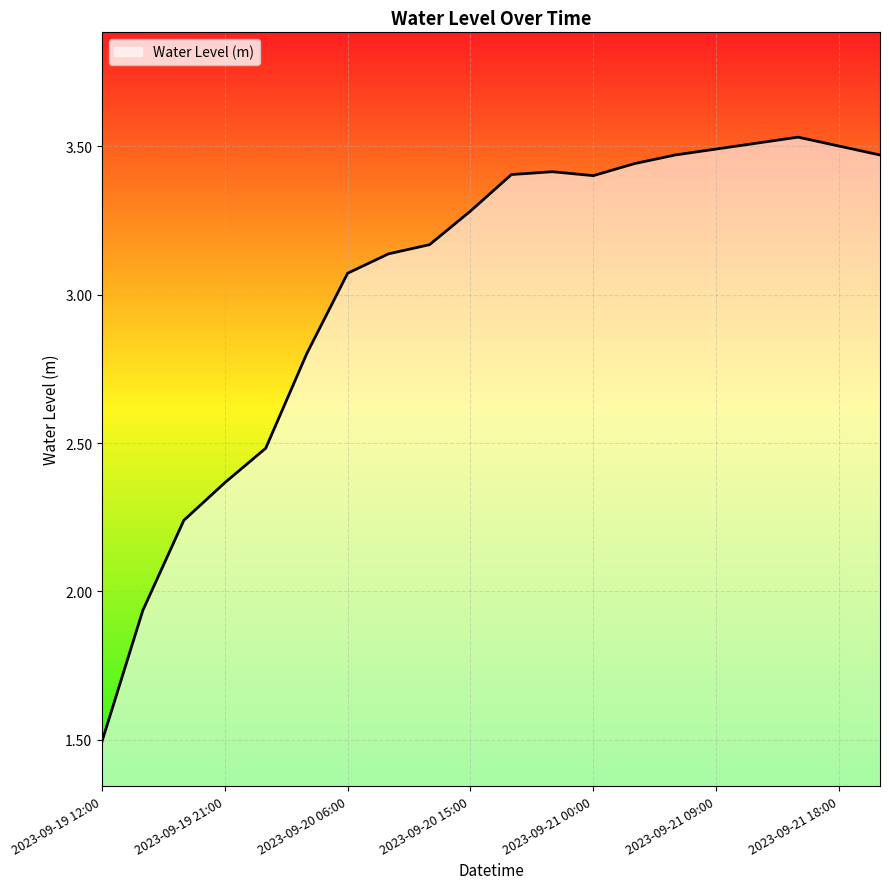

What is the difference between the maximum and minimum values?

2.0